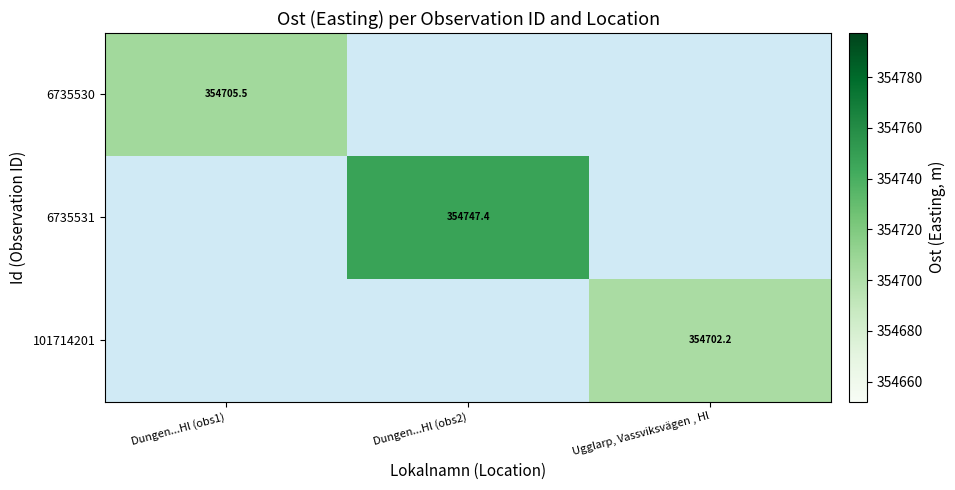

Is the value of 101714201 at Dungen...Hl (obs2) greater than the value of 6735530 at Dungen...Hl (obs2)?

No